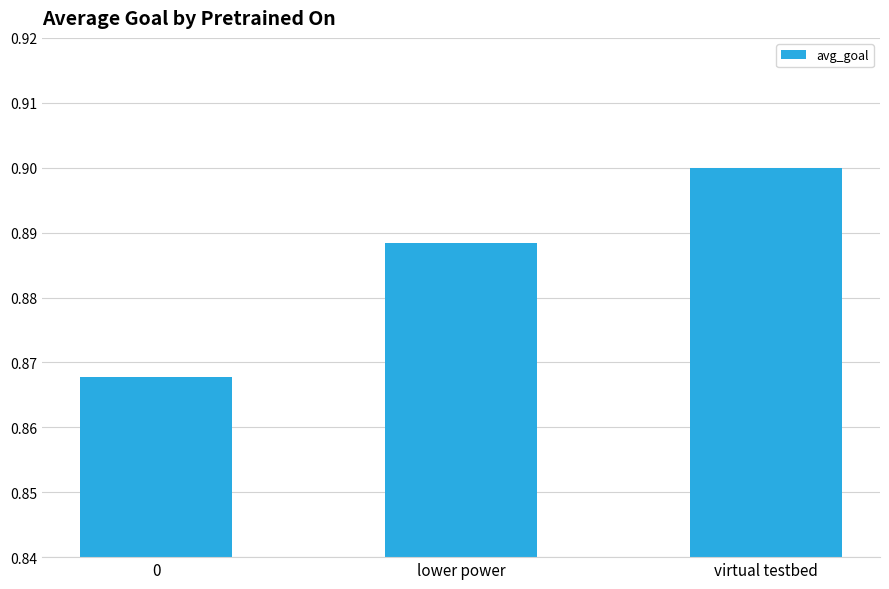

Which has a higher value, 0 or virtual testbed?

virtual testbed